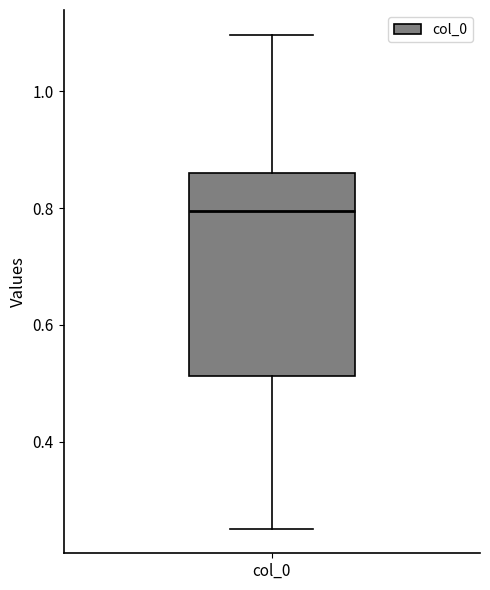

Where is the lower edge of the box for col_0 on the y-axis? The values are not printed on the chart, so give them approximately, as read against the axis.

0.52